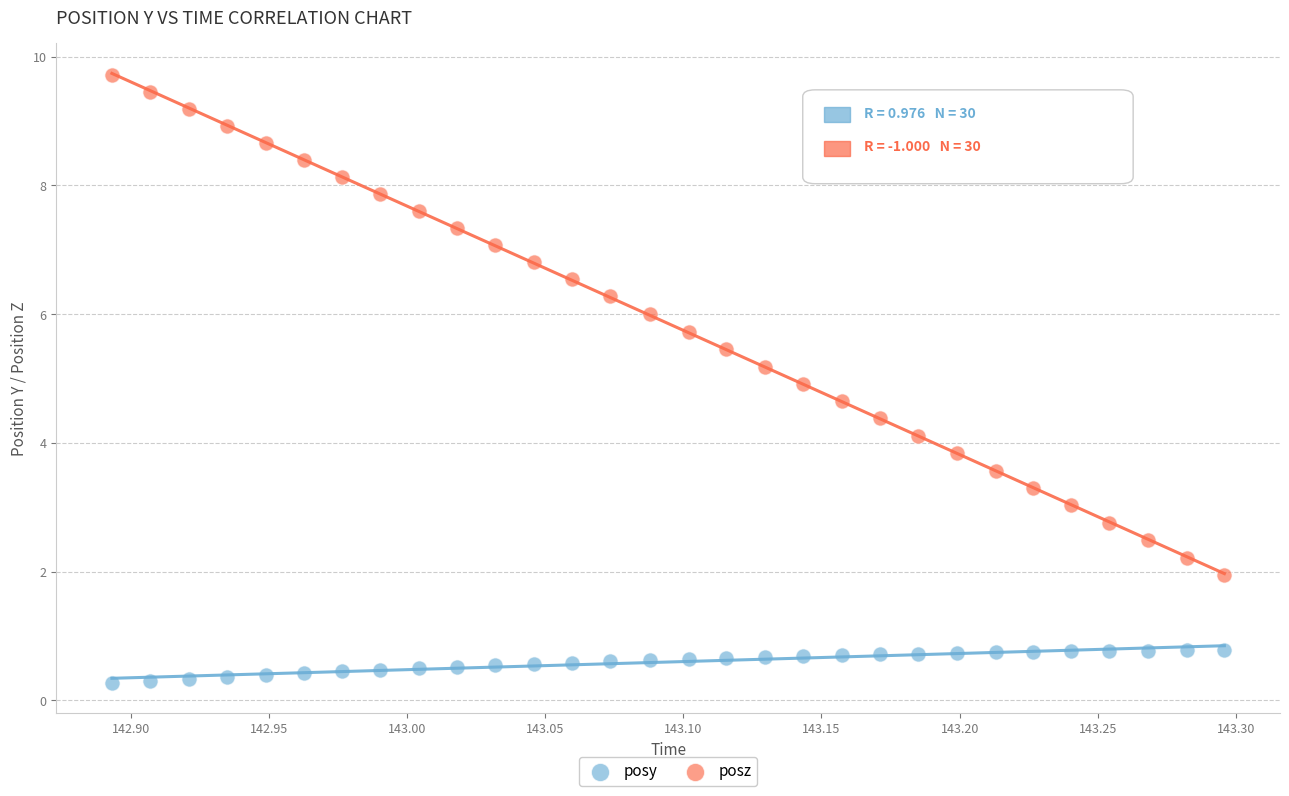

Which series contains the highest Y value?

posz